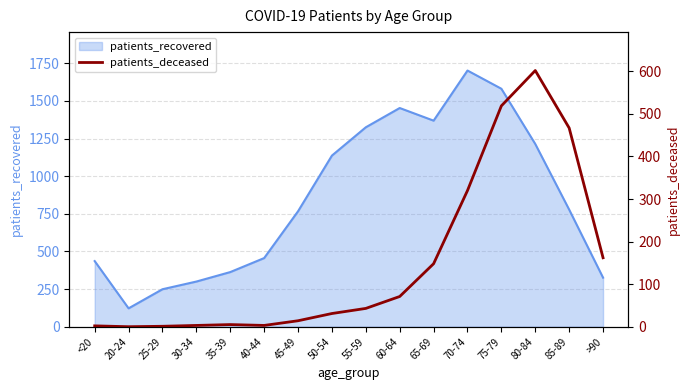

Which category has the lowest value across all series?

20-24